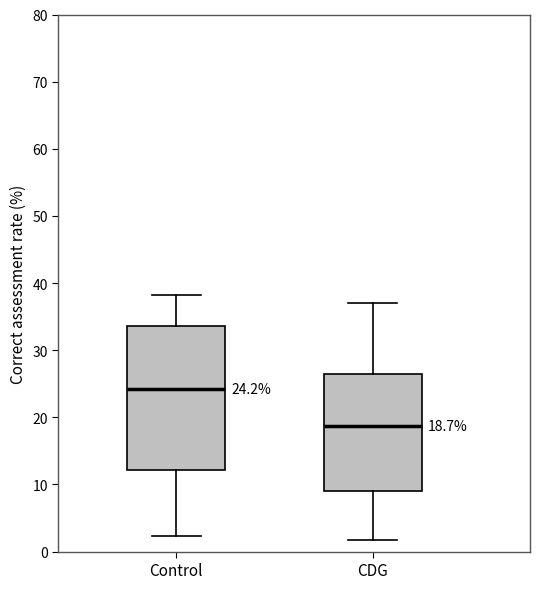

Comparing the boxes themselves (not the whiskers), which one is the tallest?

Control